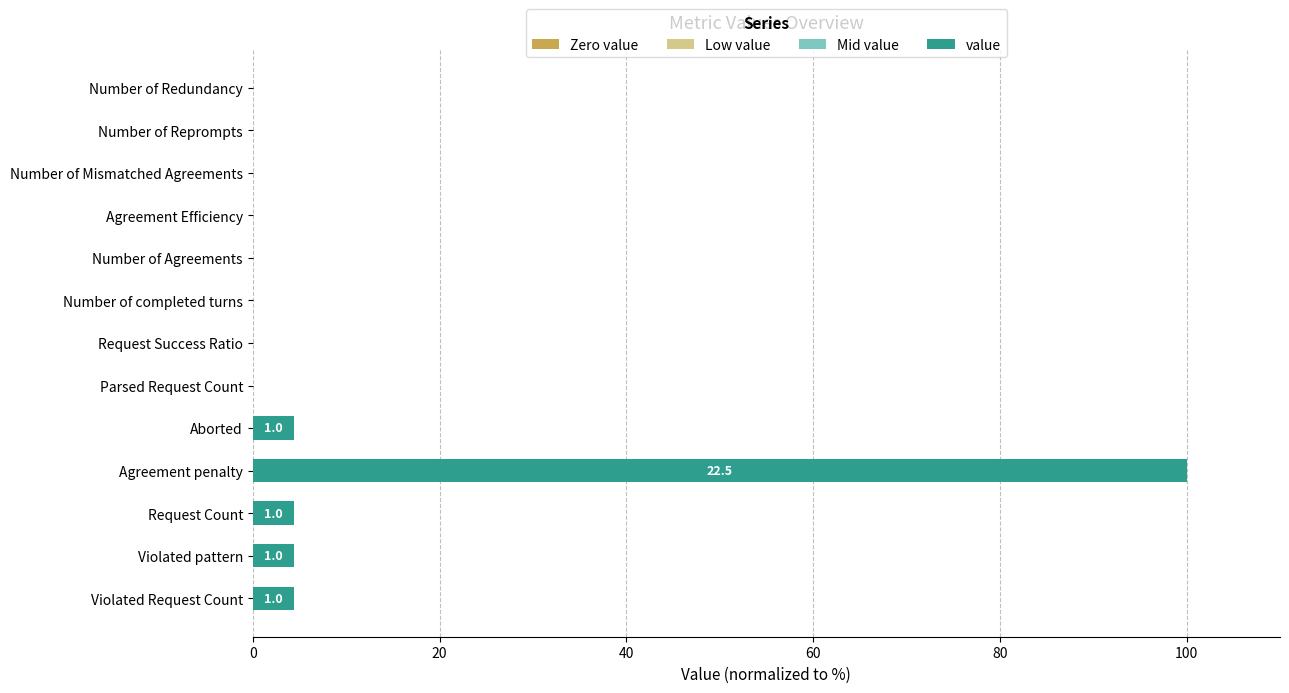

Between Violated pattern and Number of completed turns, which is larger?

Violated pattern